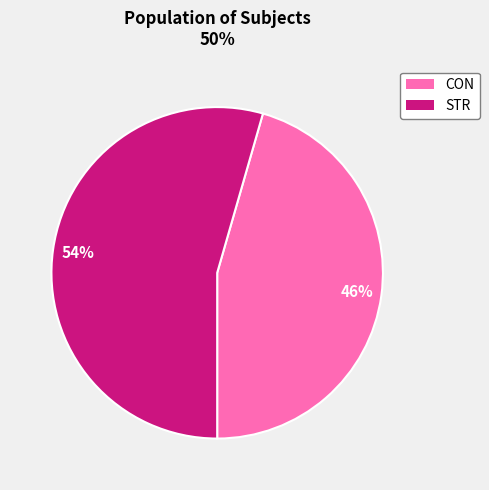

To the nearest percent, what percentage of the pie is CON?

46%